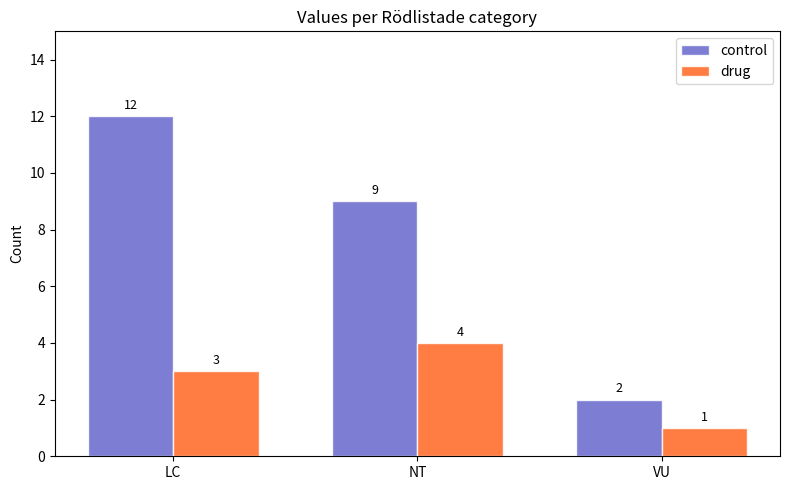

Read the control value at NT, to the nearest 10.

10